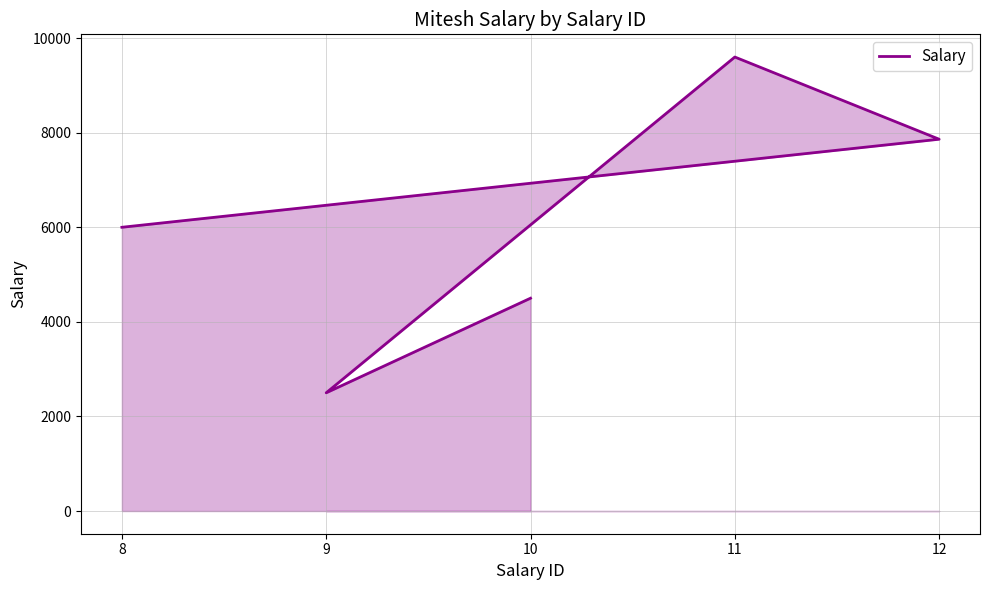

Is it true that the value at 11 is 4170?

False